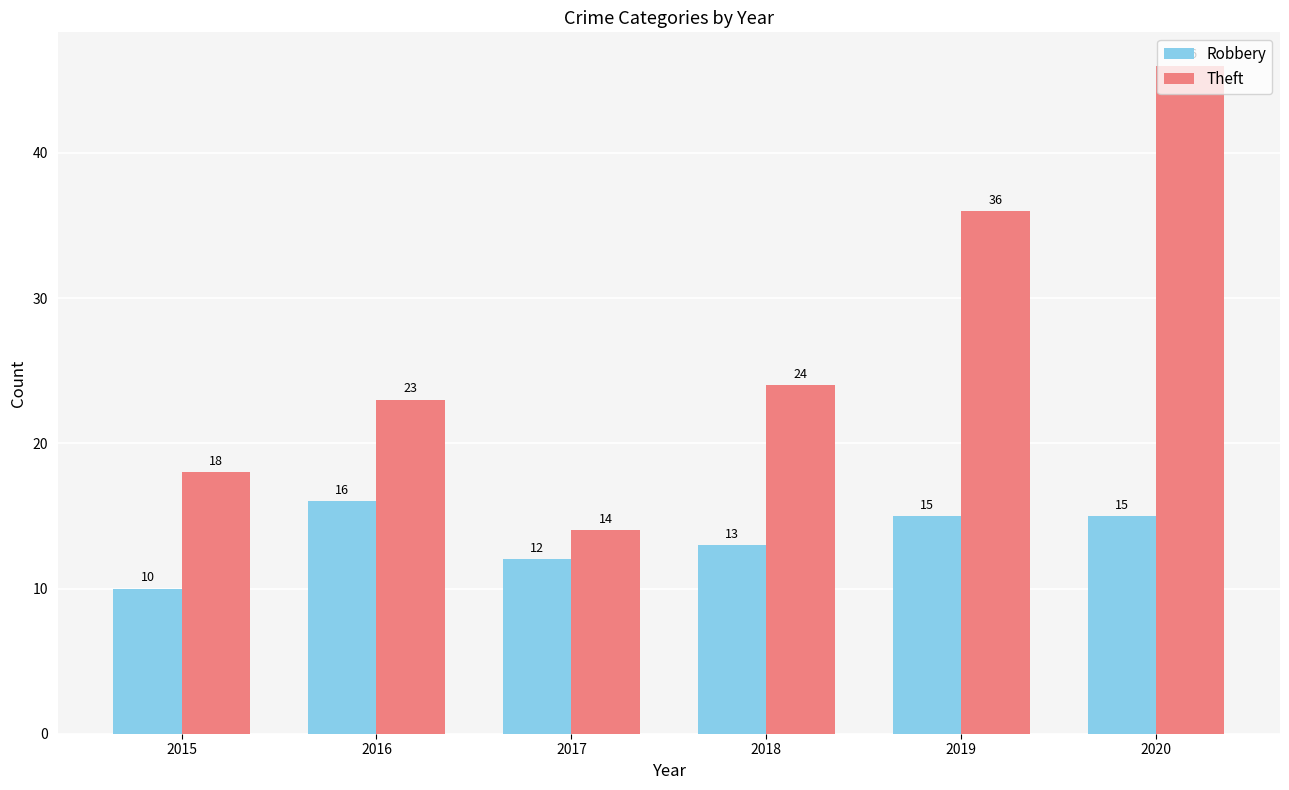

What is the difference between the maximum and minimum values in the Theft series?

32